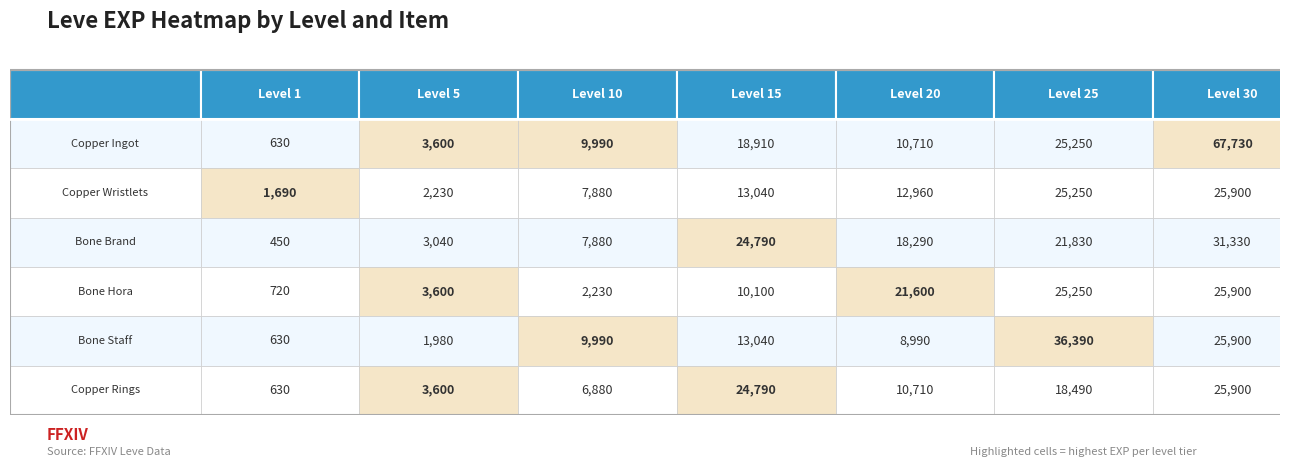

Which category has the lowest value in the 25 series?

Copper Rings